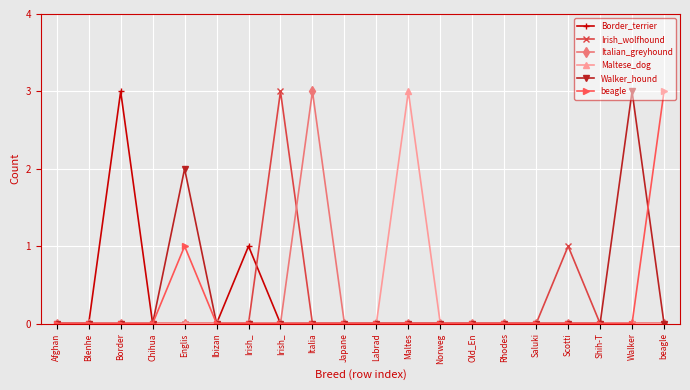

Which series changed the most between Englis and Old_En?

Walker_hound